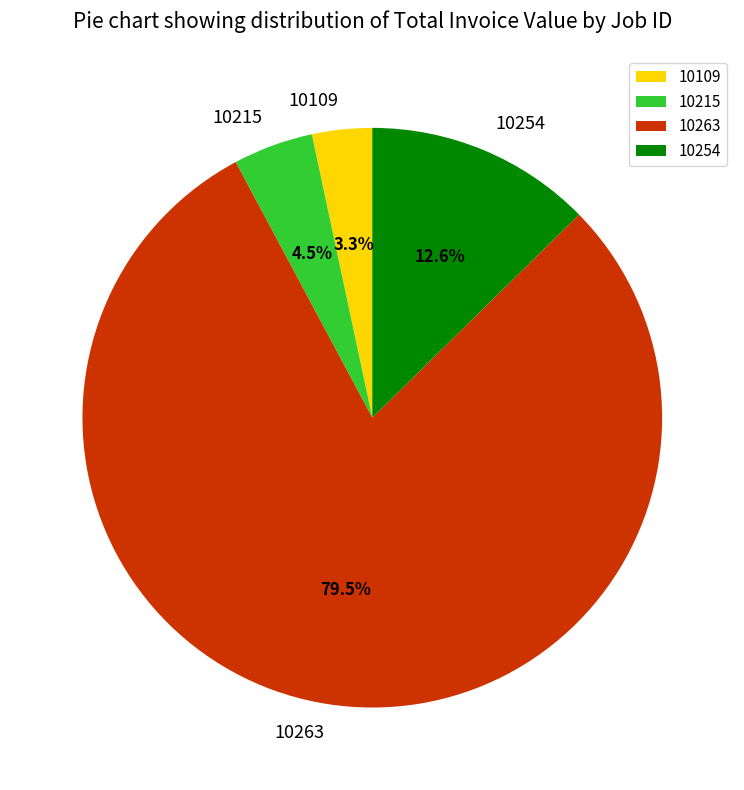

What percentage is NOT represented by 10254?

87.4%